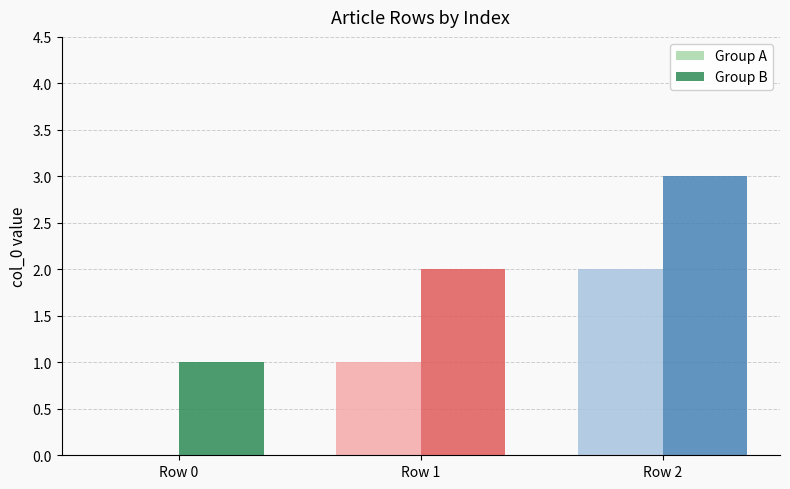

Count the Group A values in the range 0 to 2.

3